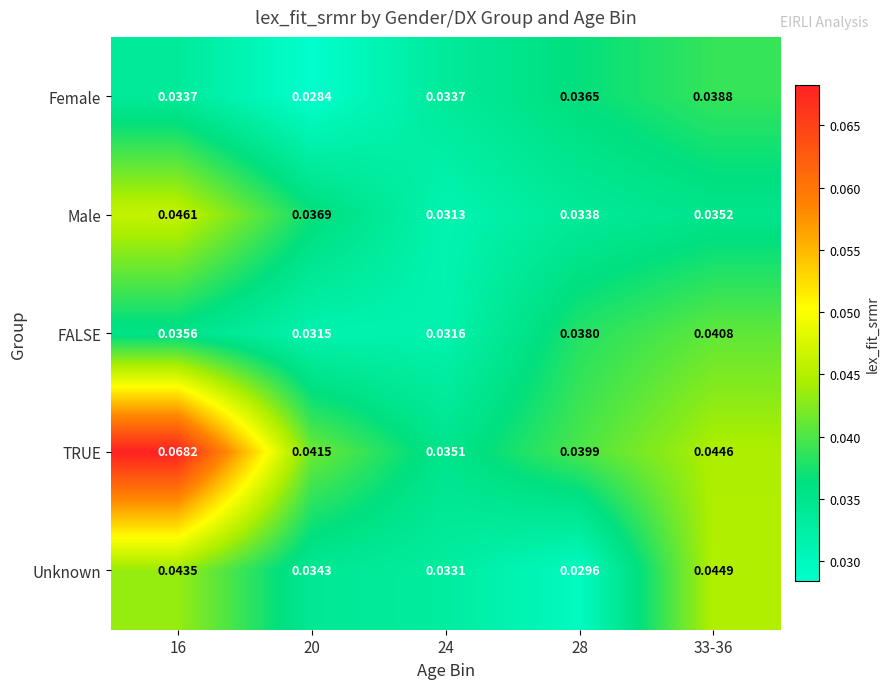

Which series changed the most between 16 and 20?

TRUE